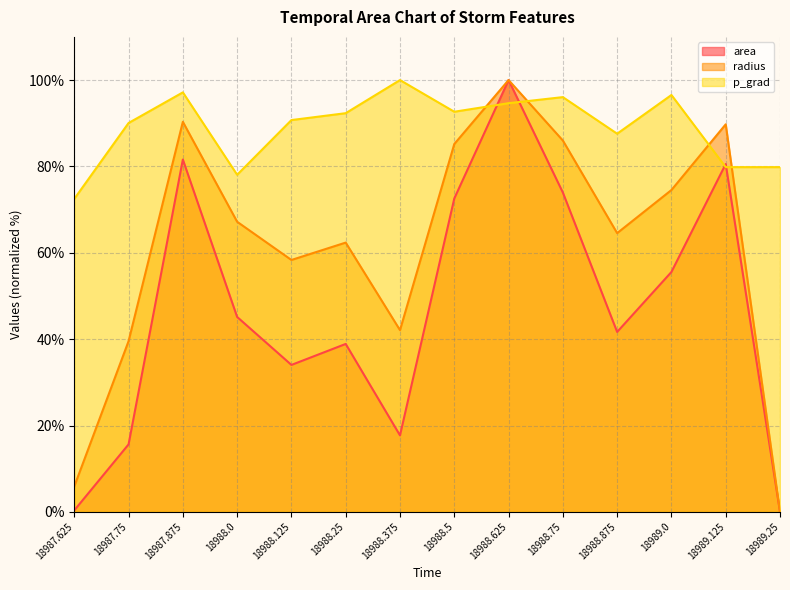

Does the chart have visible grid lines?

Yes